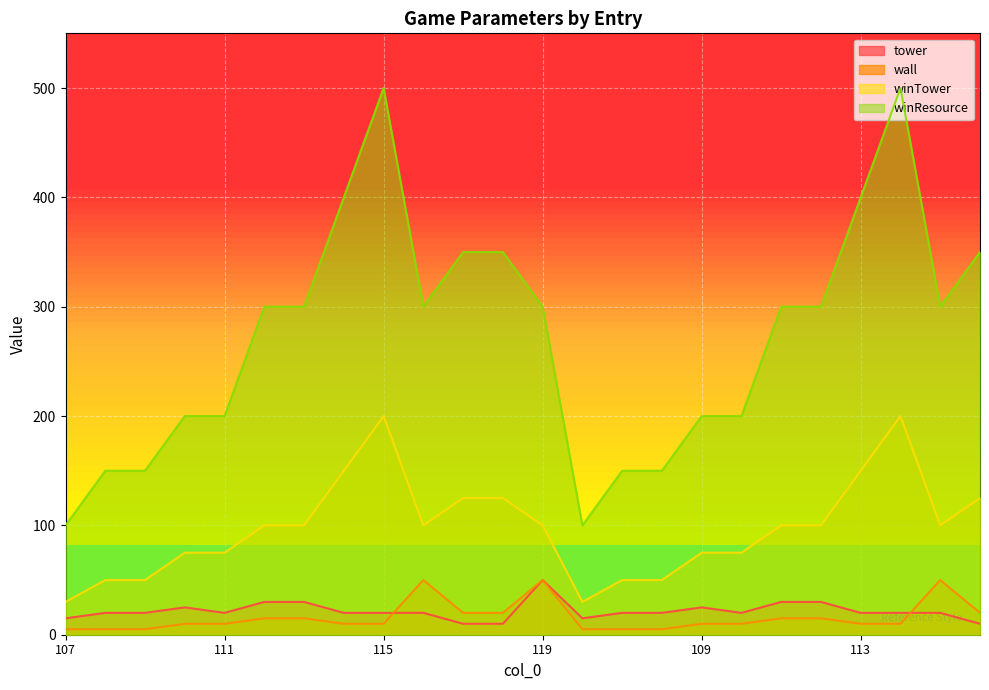

The winResource series shows 200 at 111. True or false?

True